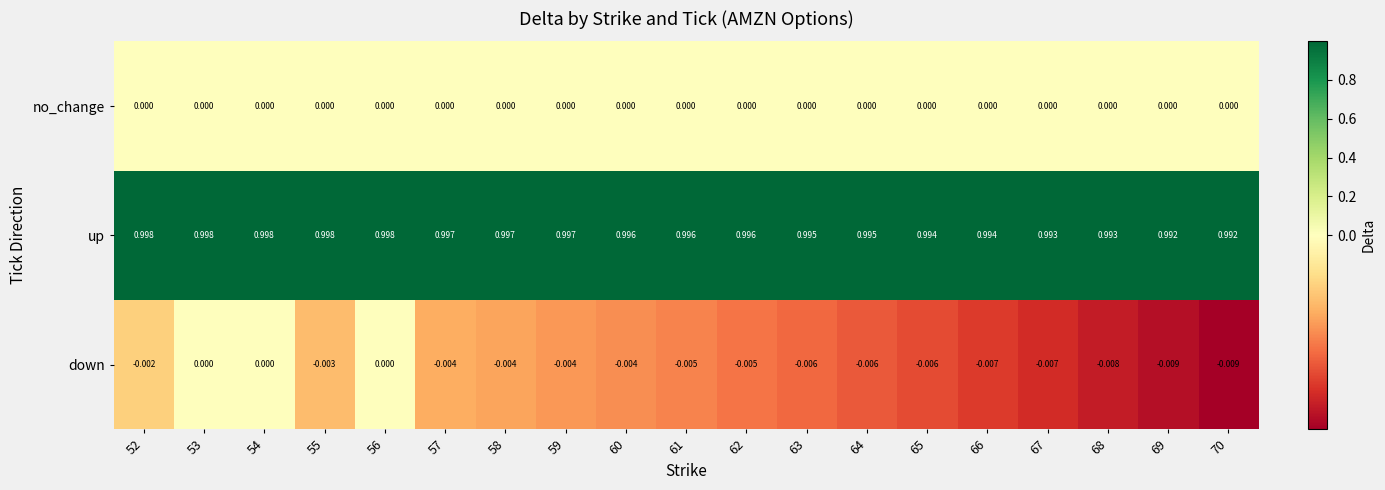

Which series has the largest range (max minus min)?

down